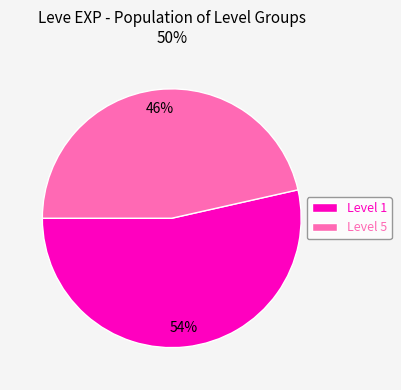

What percentage is the Level 5 slice, to the nearest percent?

46%